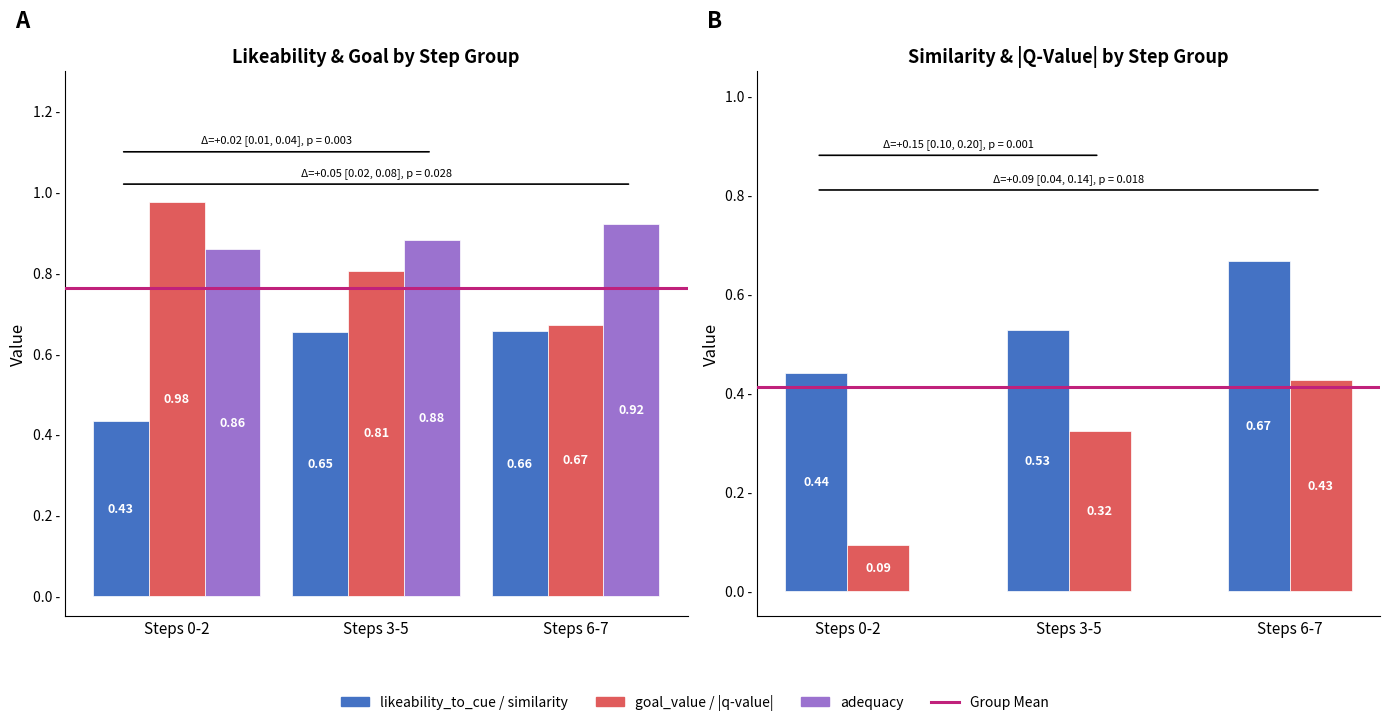

At which category is the sum across all series the highest?

Steps 6-7